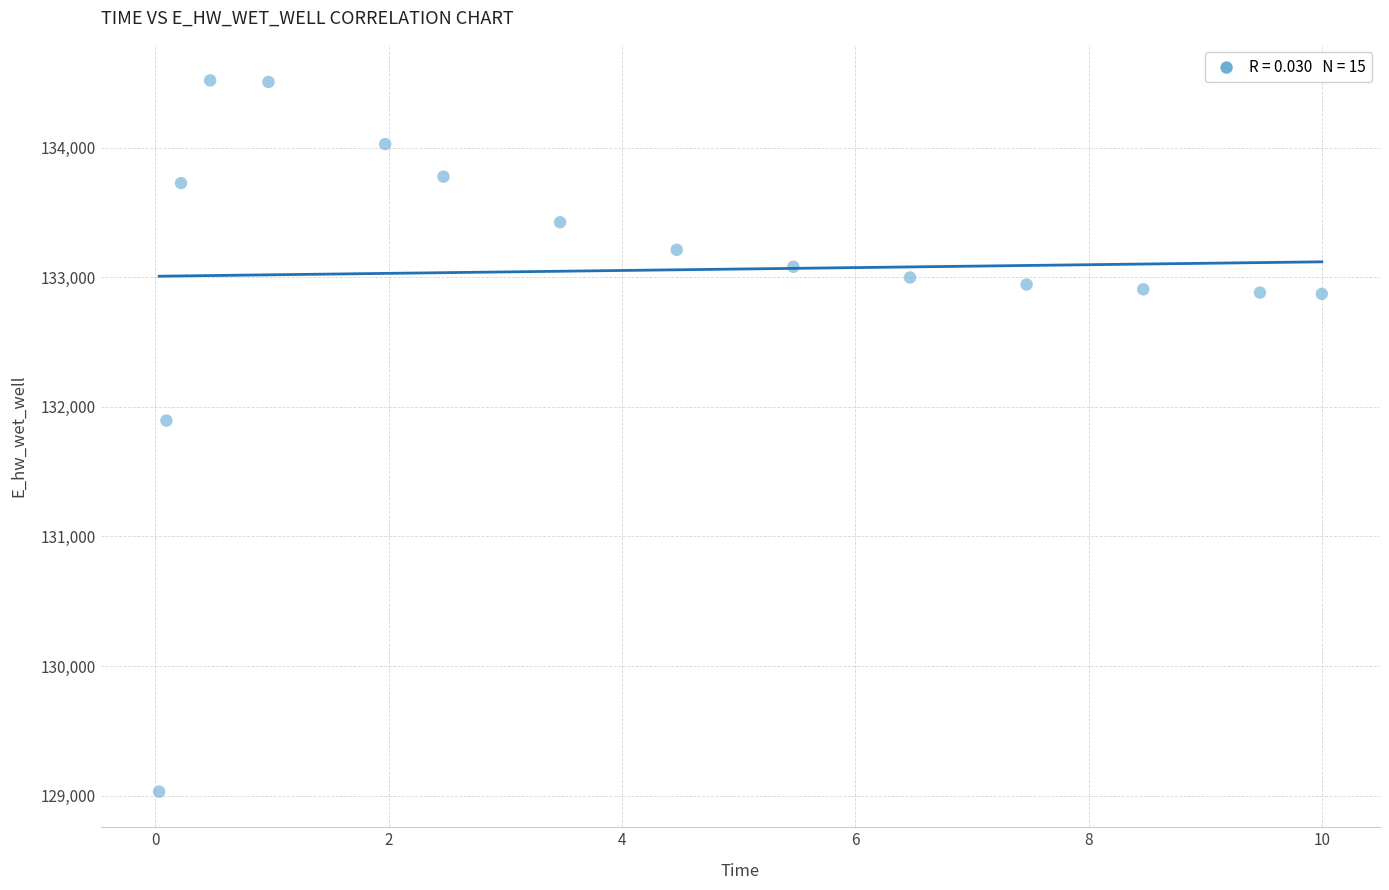

What Y value in the scatter plot is closest to 131775?

131894.2